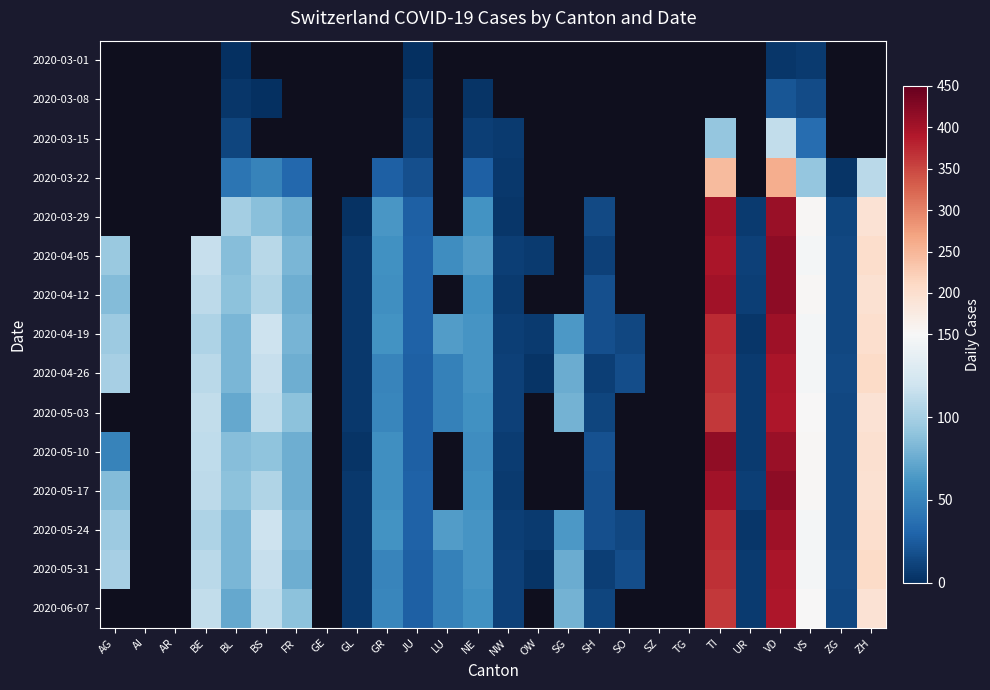

Rank the series at BE from lowest to highest value.

2020-04-19, 2020-04-12, 2020-03-01, 2020-03-08, 2020-03-15, 2020-03-22, 2020-03-29, 2020-05-24, 2020-04-26, 2020-05-31, 2020-05-17, 2020-05-10, 2020-05-03, 2020-06-07, 2020-04-05